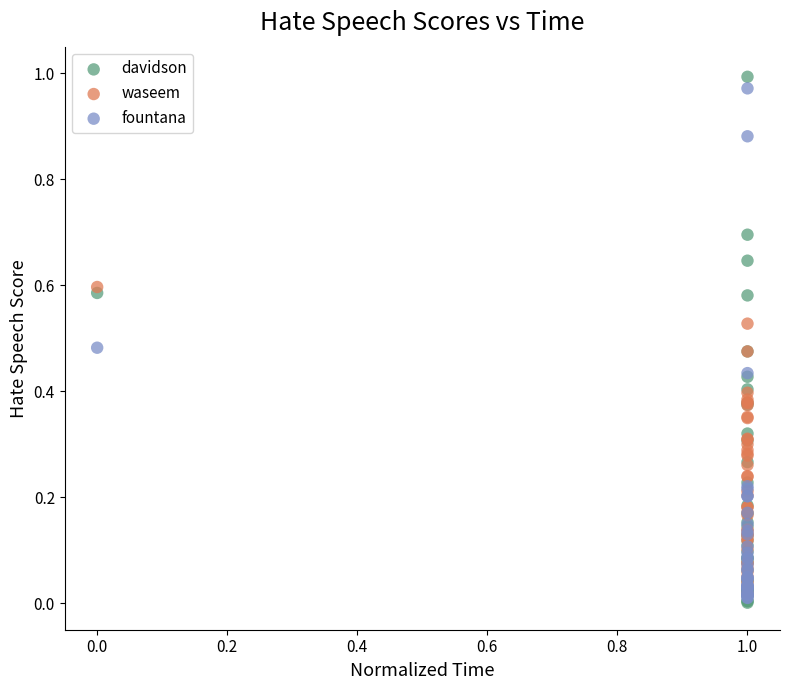

Which series has the largest Y range (max minus min)?

davidson